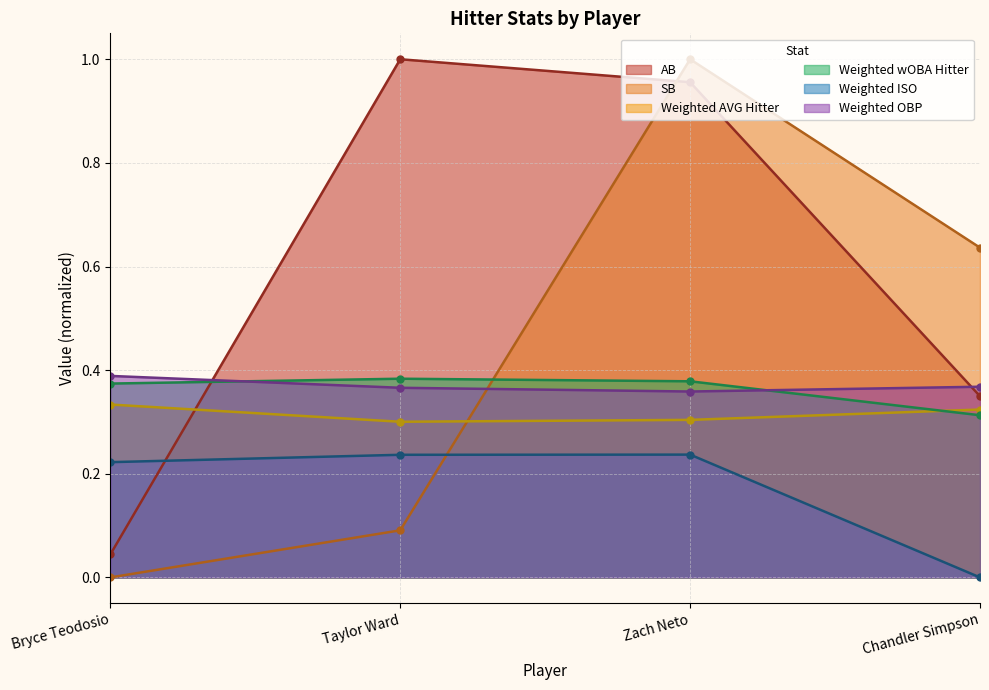

The Weighted AVG Hitter series shows 0.5 at Zach Neto. True or false?

False